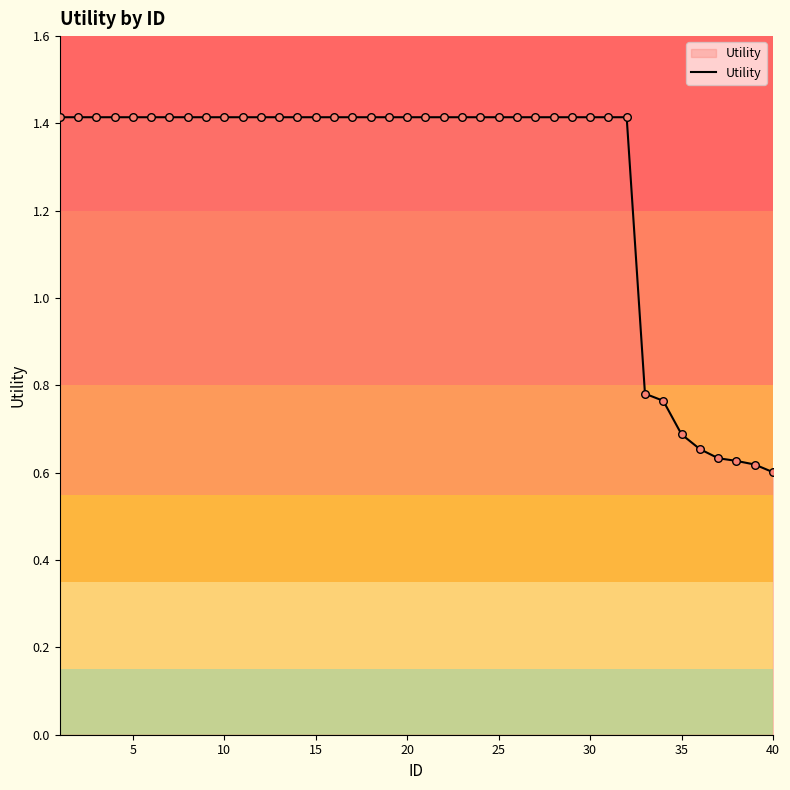

What is the maximum value shown in the chart?

1.4